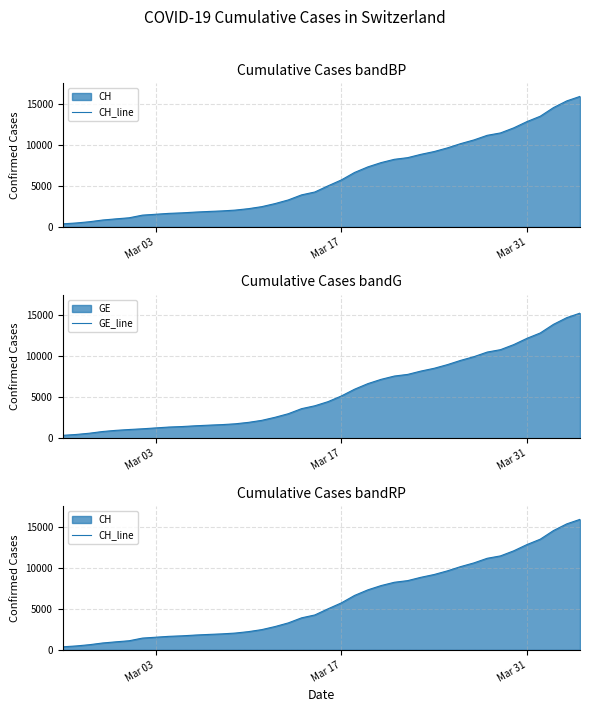

What is the greatest value displayed?

15926